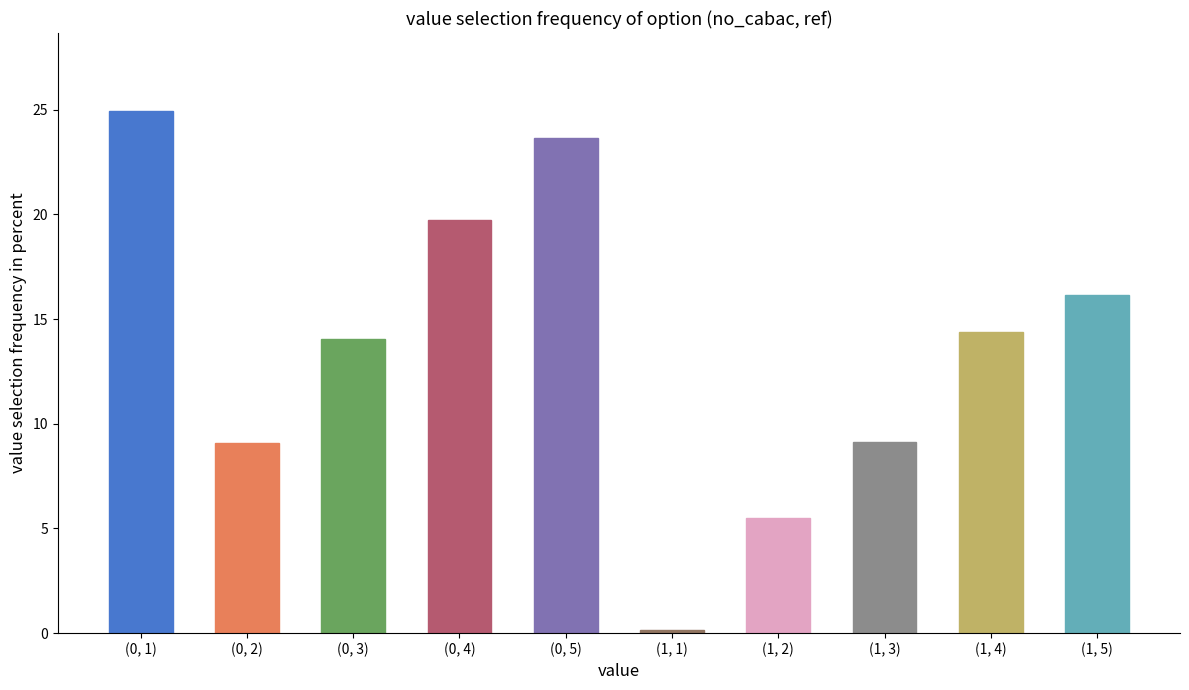

The chart shows a value of 7.9 at (1, 2). True or false?

False